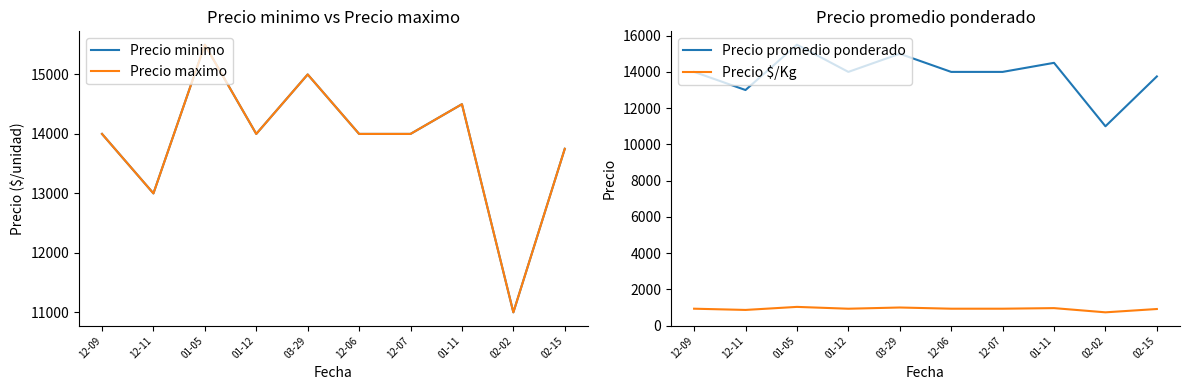

Is the value of Precio promedio ponderado at 01-12 greater than the value of Precio minimo at 03-29?

No